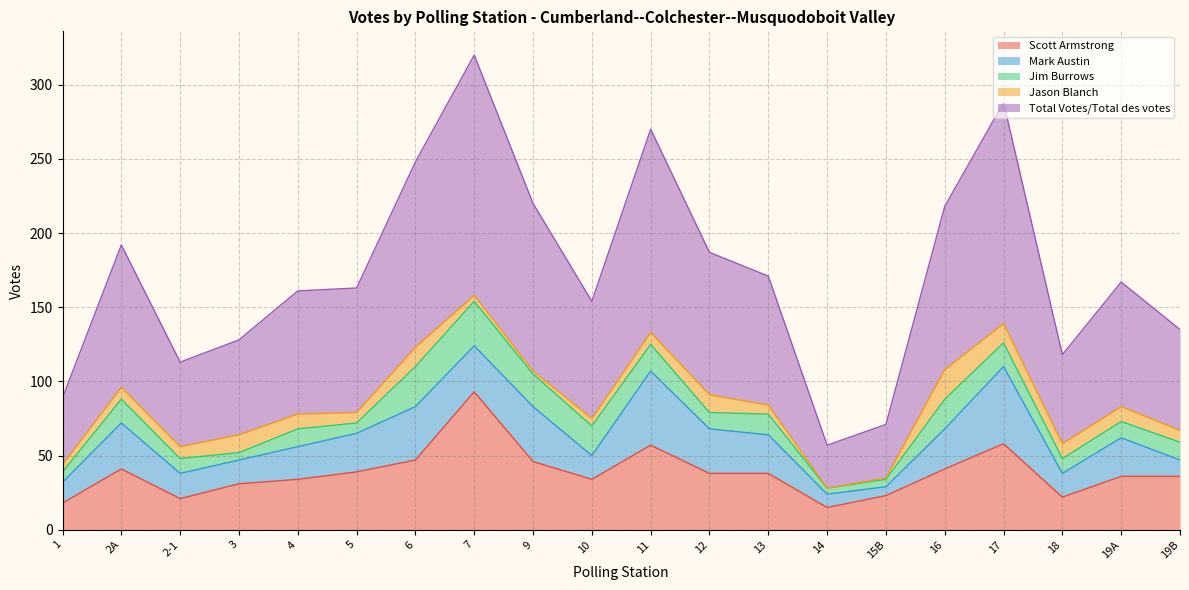

Reading left to right, what are all the values shown in this chart?

Scott Armstrong: 18	41	21	31	34	39	47	93	46	34	57	38	38	15	23	41	58	22	36	36
Mark Austin: 14	31	17	16	22	26	36	31	37	16	50	30	26	9	6	27	52	16	26	11
Jim Burrows: 7	16	10	5	12	7	27	30	22	20	18	11	14	4	5	20	16	10	11	12
Jason Blanch: 5	8	8	12	10	7	13	4	2	5	8	12	6	0	1	20	13	10	10	8
Total Votes/Total des votes: 45	96	57	64	83	84	125	162	113	79	137	96	87	29	36	110	149	60	84	68